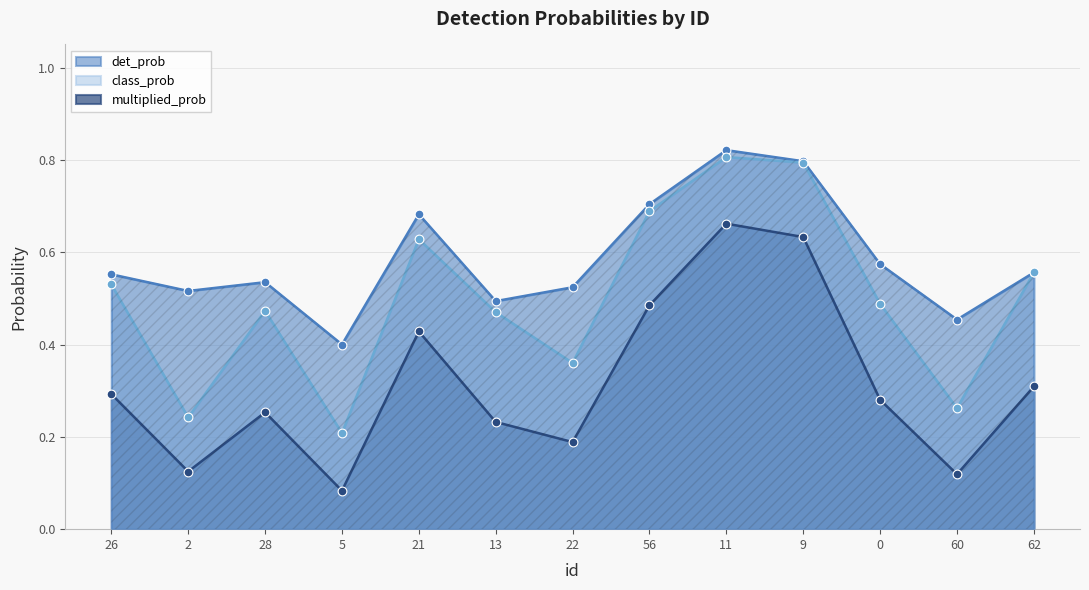

Which series reaches the minimum Y coordinate?

multiplied_prob